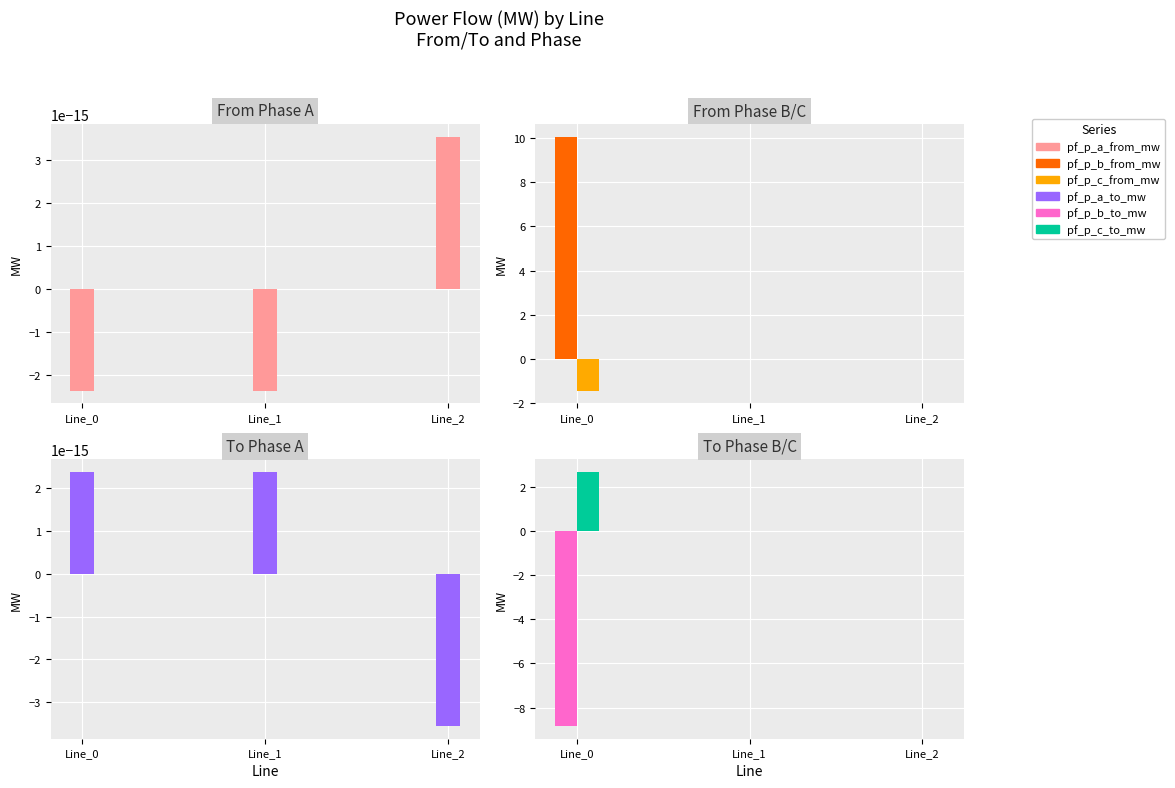

Is the value of pf_p_b_from_mw at Line_1 greater than the value of pf_p_a_from_mw at Line_2?

No